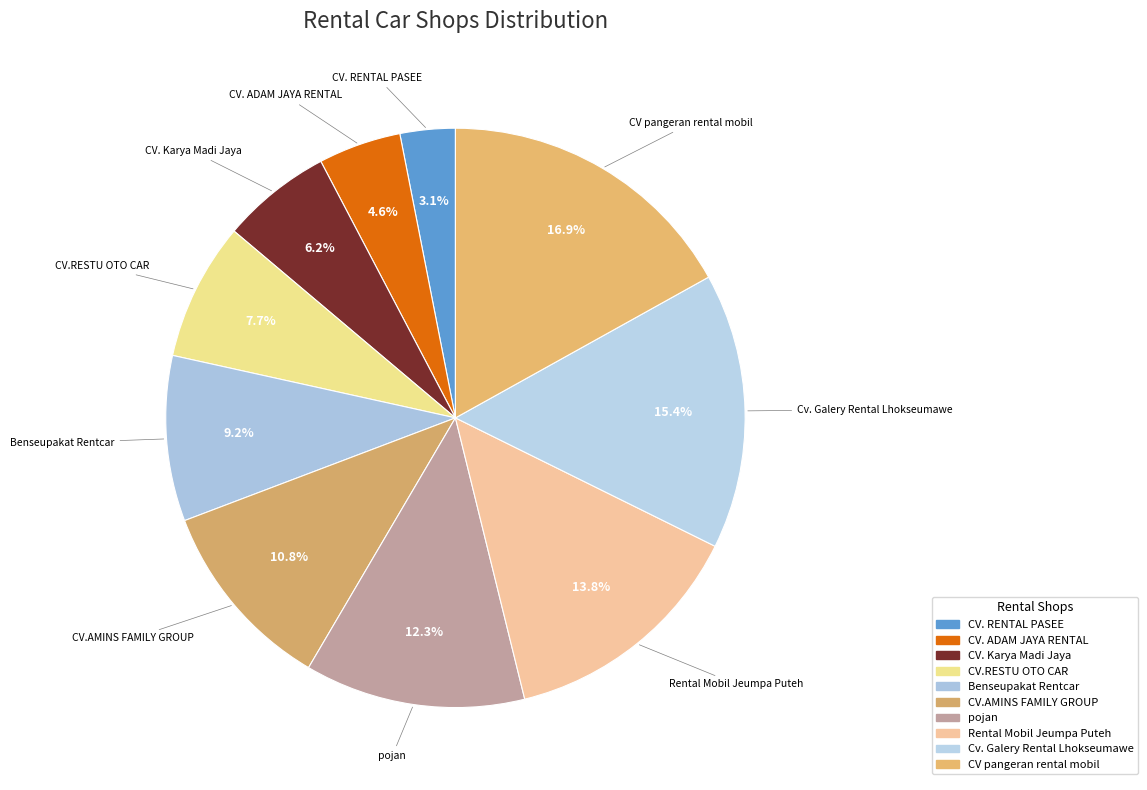

How many slices are in this pie chart?

10